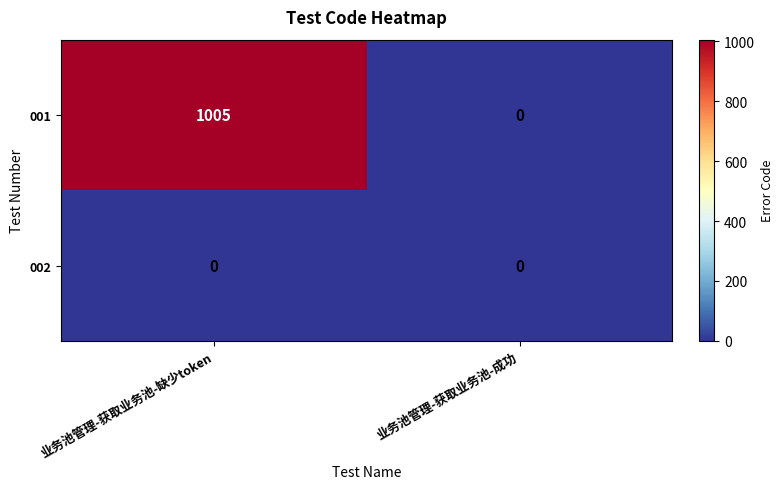

At which category is the sum across all series the highest?

业务池管理-获取业务池-缺少token